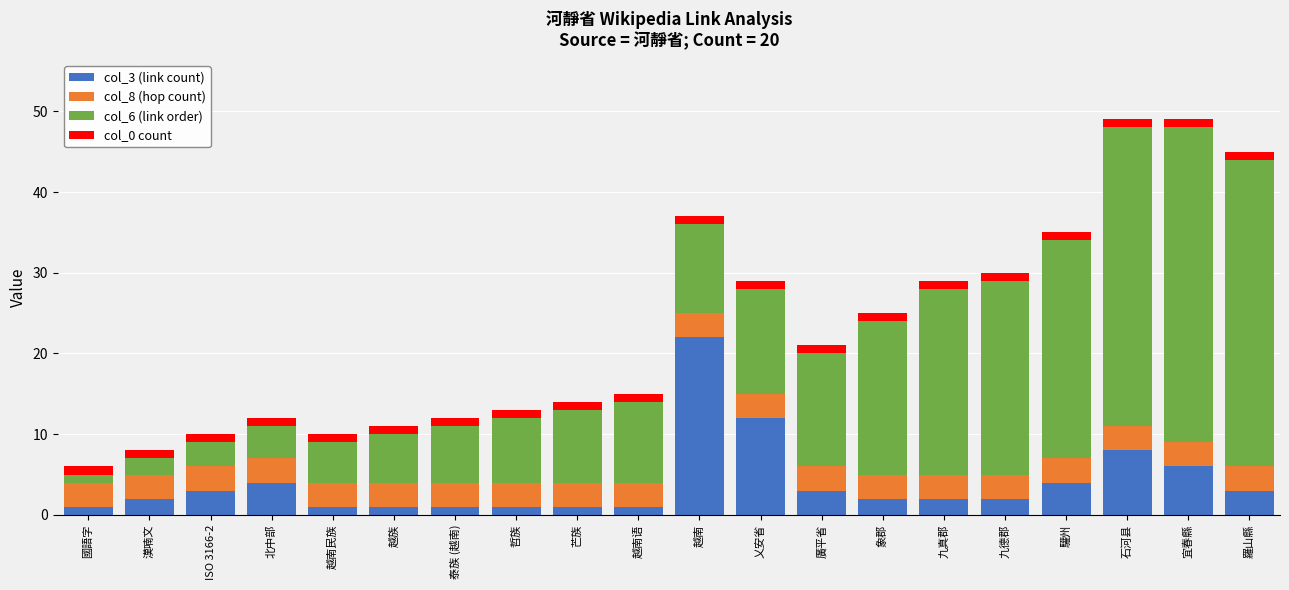

What is the sum of all col_3 (link count) values?

80